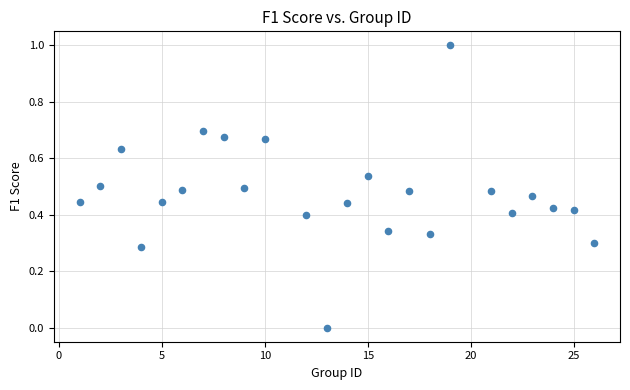

What is the range of X values (max minus min)?

25.0